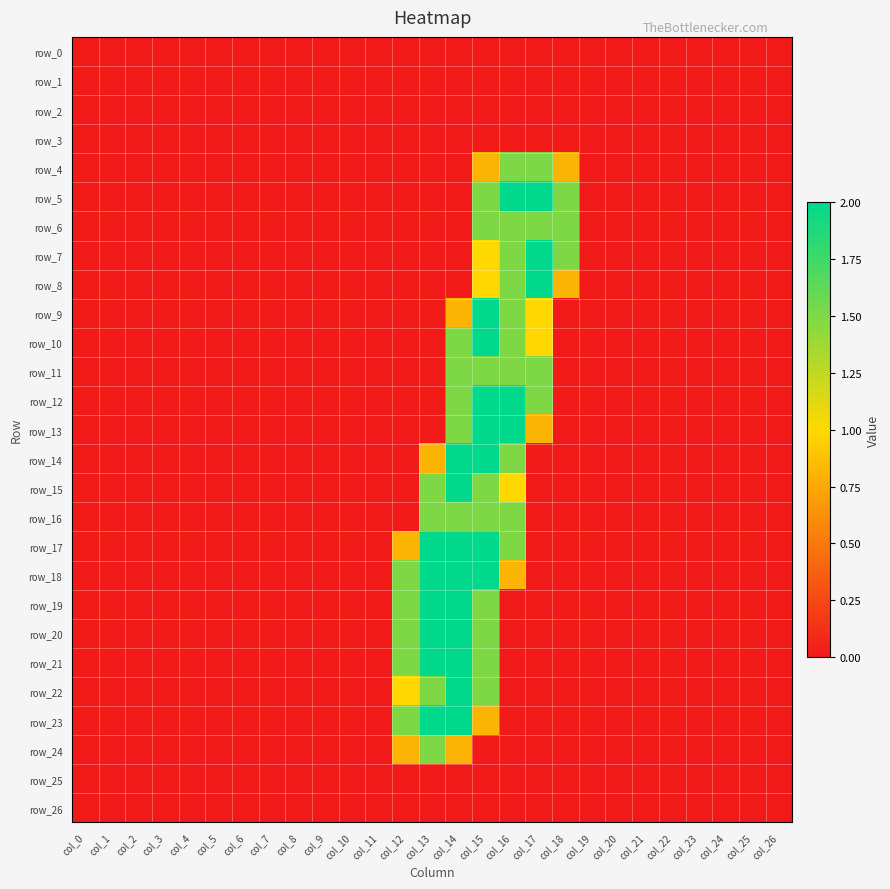

Rank the series at col_9 from highest to lowest value.

row_0, row_1, row_2, row_3, row_4, row_5, row_6, row_7, row_8, row_9, row_10, row_11, row_12, row_13, row_14, row_15, row_16, row_17, row_18, row_19, row_20, row_21, row_22, row_23, row_24, row_25, row_26